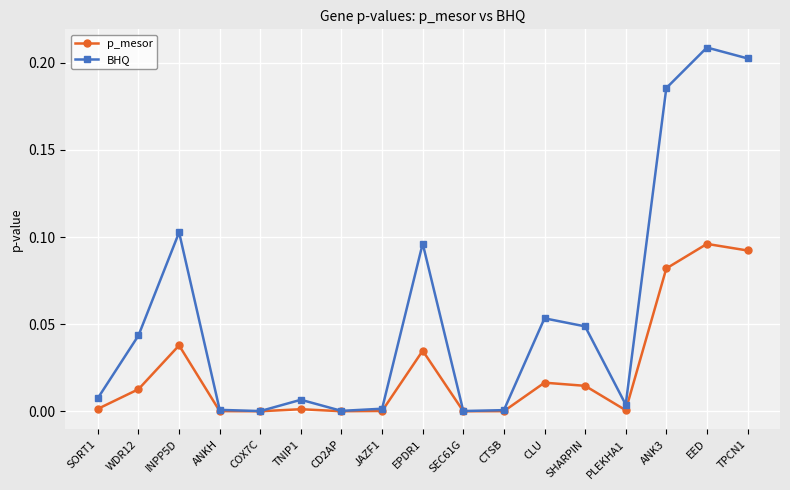

What is the label of the 17th point from the left?

TPCN1